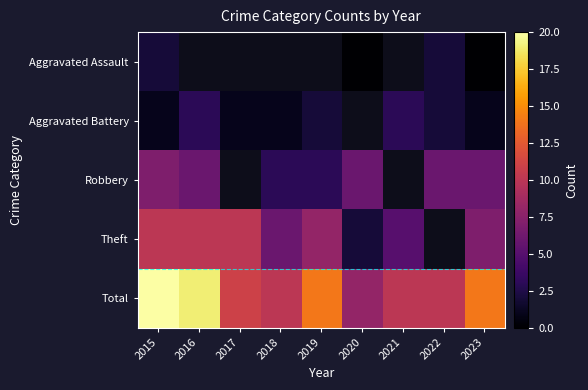

Between 2022 and 2019, which is larger?

2019